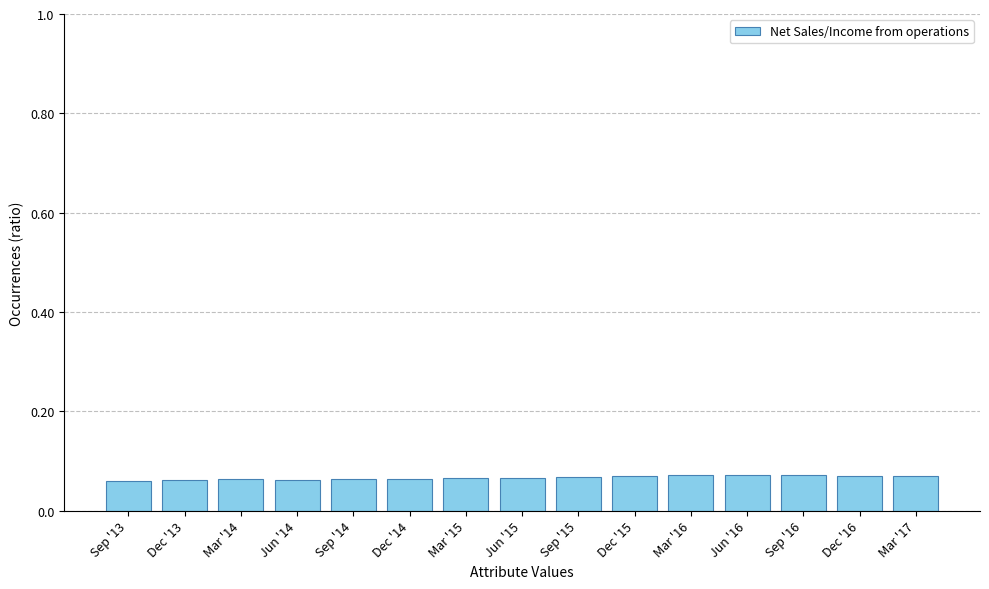

What is the label of the 15th bar from the left?

Mar '17